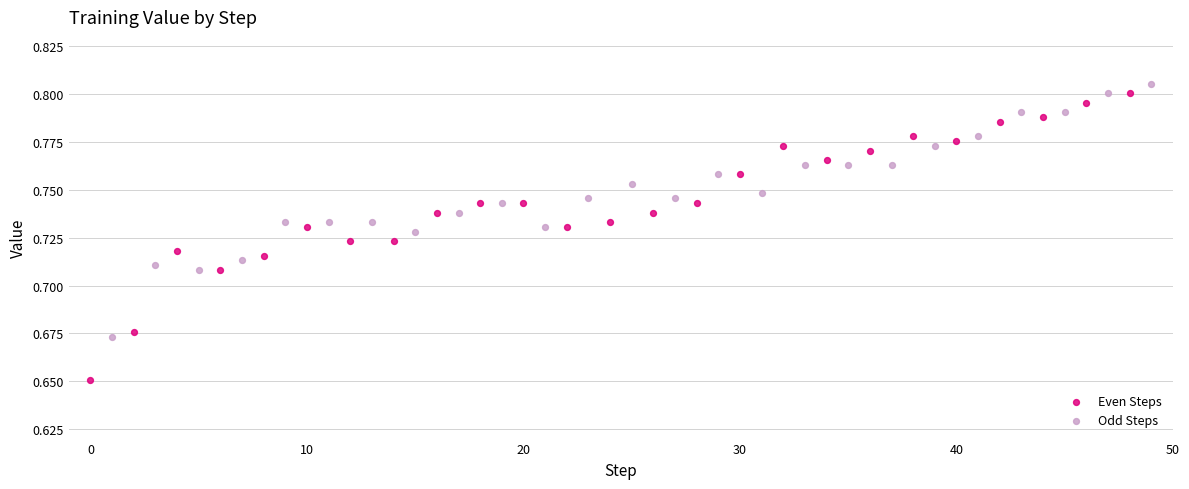

Which series reaches the maximum Y coordinate?

Odd Steps